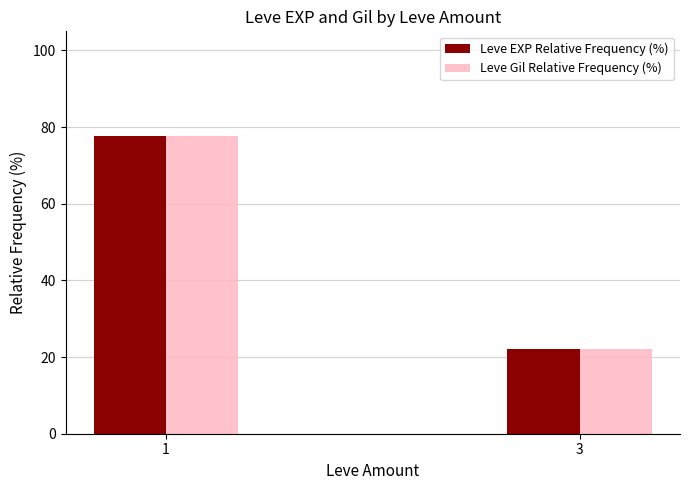

True or false: Leve EXP Relative Frequency (%) has a value of 22.2 at 3.

True